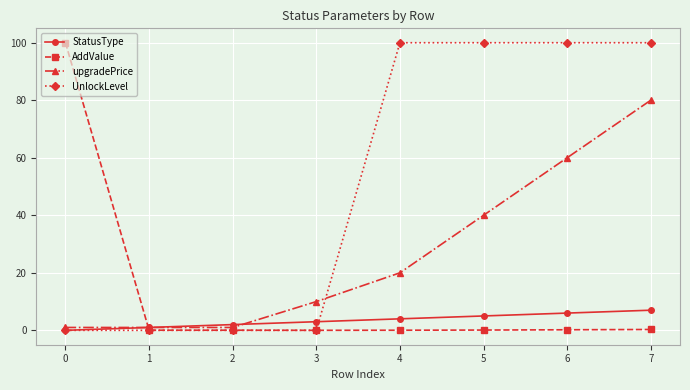

How many distinct data groups are displayed?

4